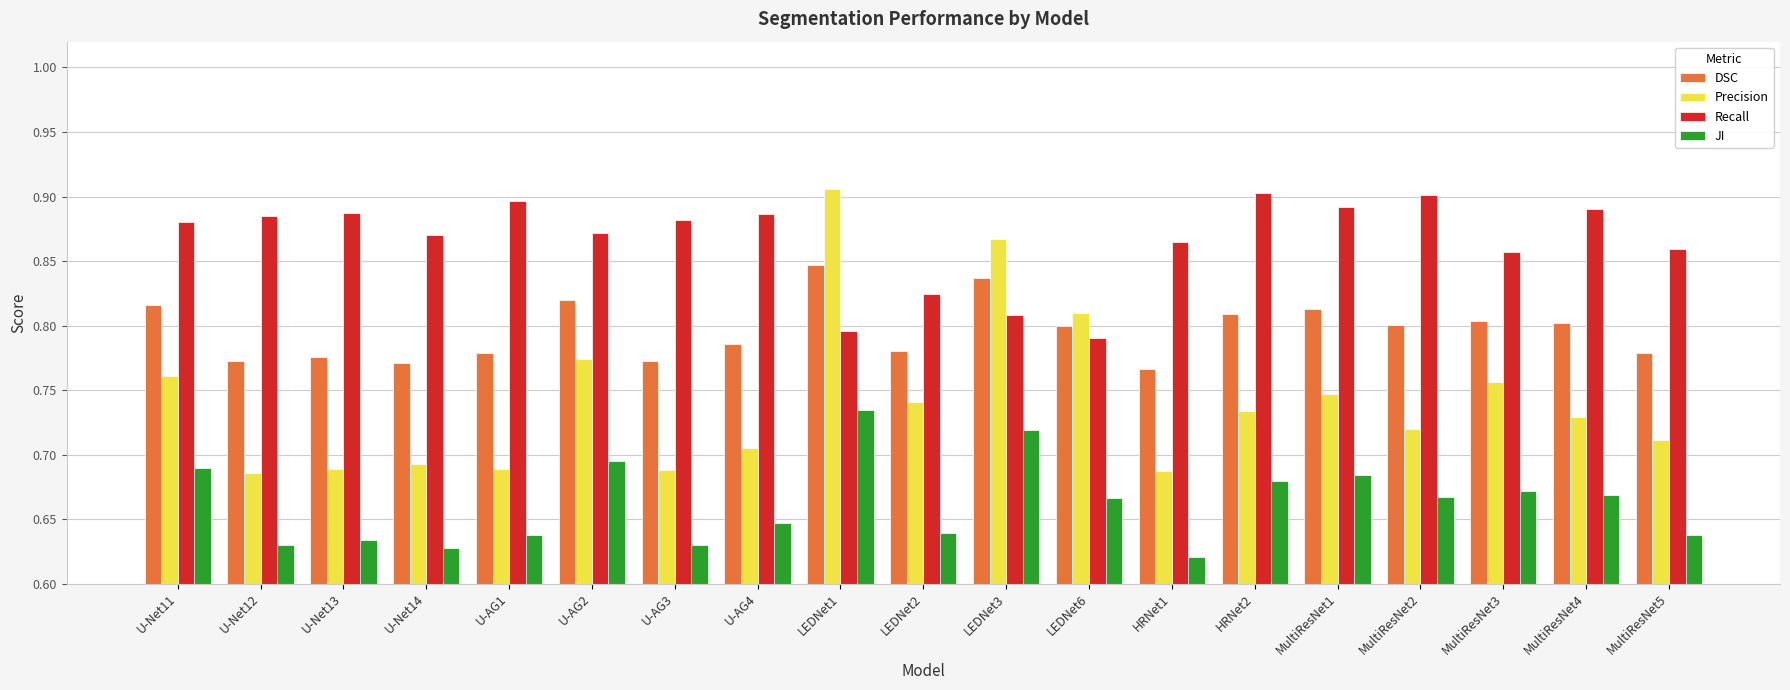

At which category is the sum across all series the highest?

LEDNet1